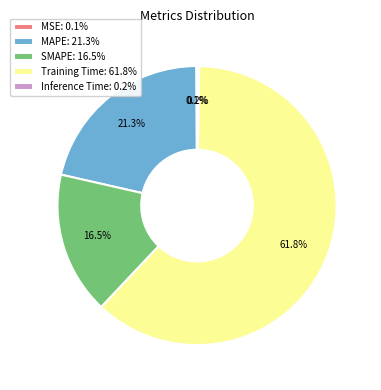

What portion of the pie excludes SMAPE: 16.5%?

83.5%